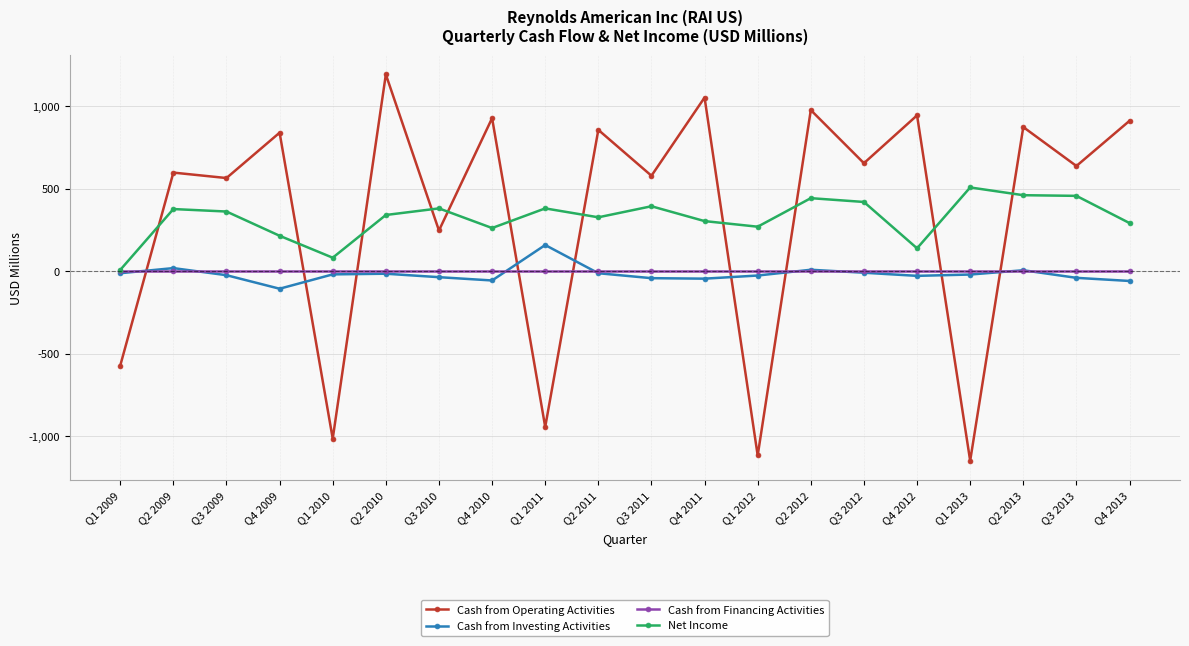

What is the average value of the Cash from Operating Activities series?

353